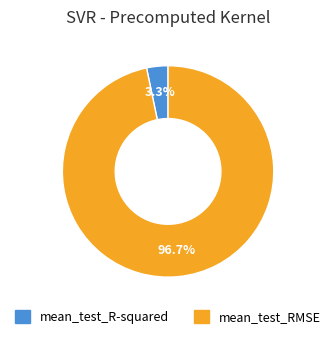

Does mean_test_RMSE represent more than half of the total?

Yes